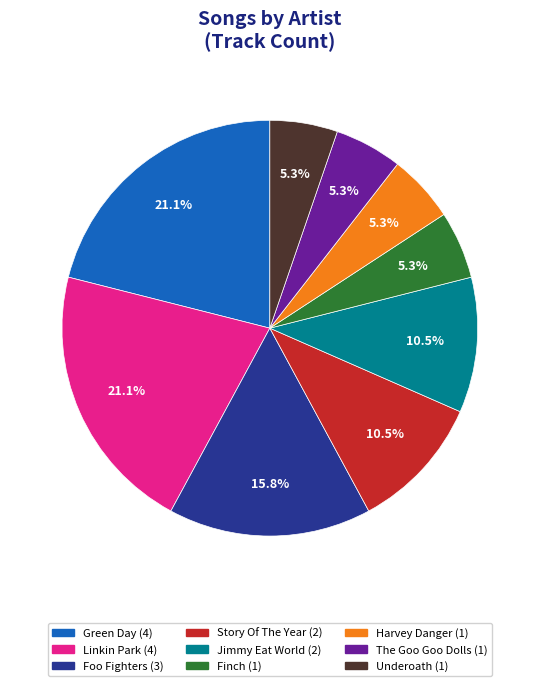

Does any single category account for the majority?

No